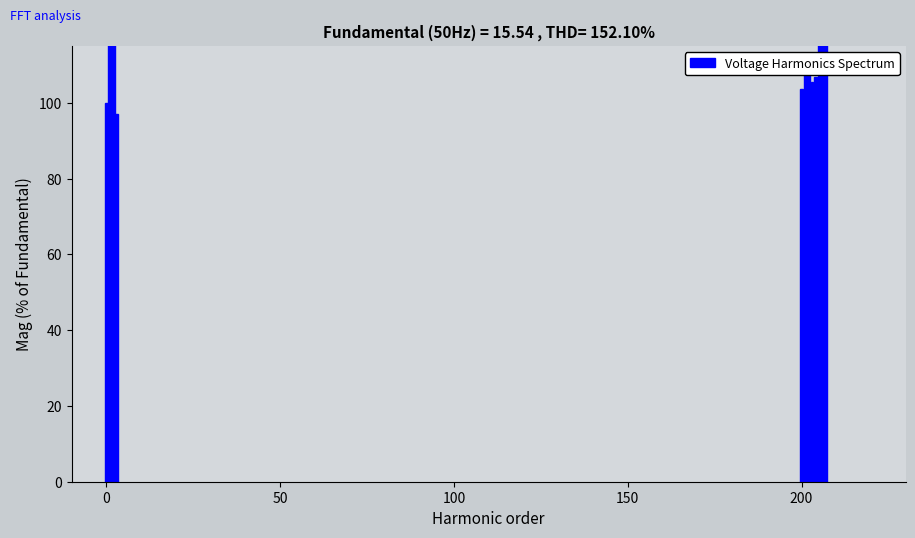

What is the sum of all values?

1350.7